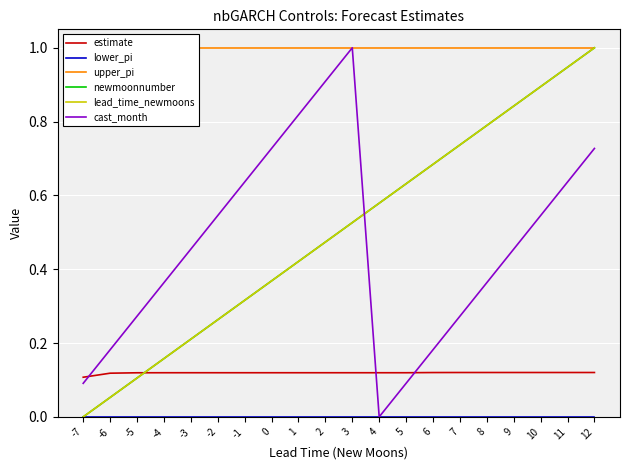

At how many categories does at least one series exceed 0?

20